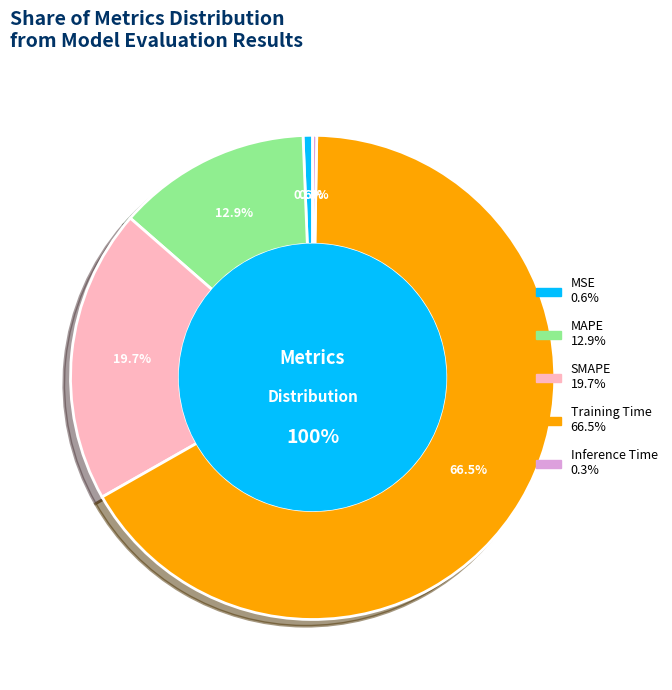

Do MSE and Inference Time together represent more than half of the pie?

No